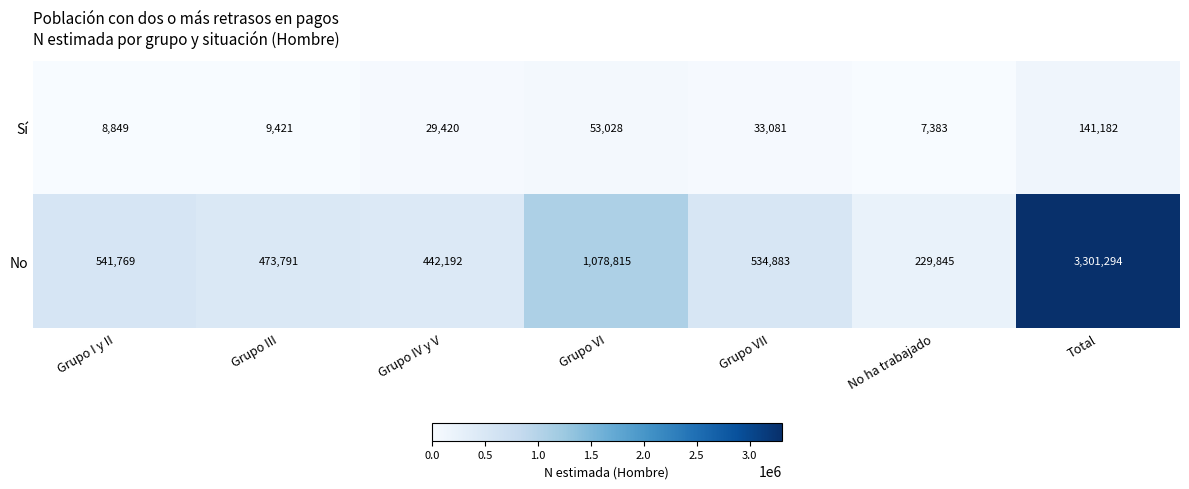

What is the smallest value displayed?

7383